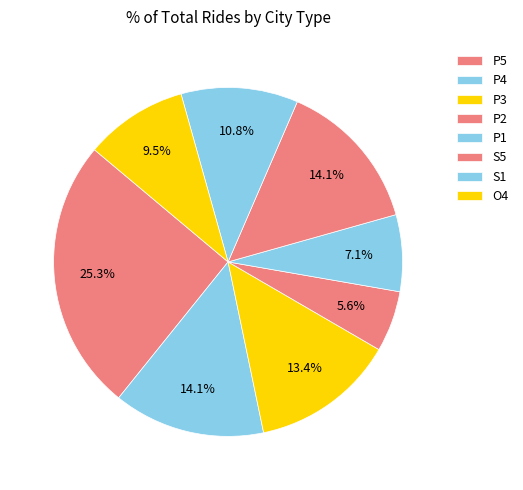

How many slices are in this pie chart?

8